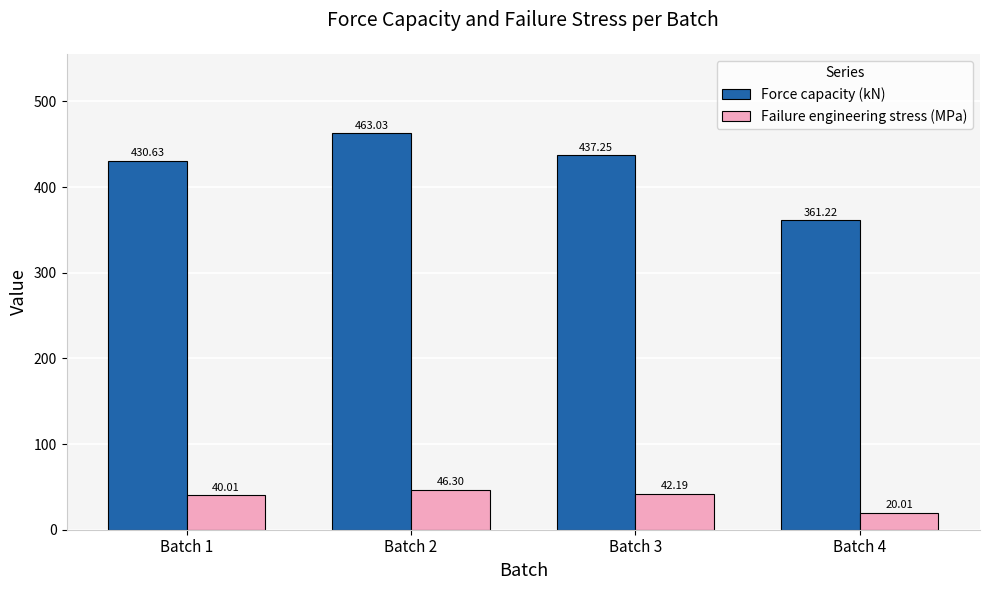

Is the value of Failure engineering stress (MPa) at Batch 2 greater than the value of Force capacity (kN) at Batch 3?

No